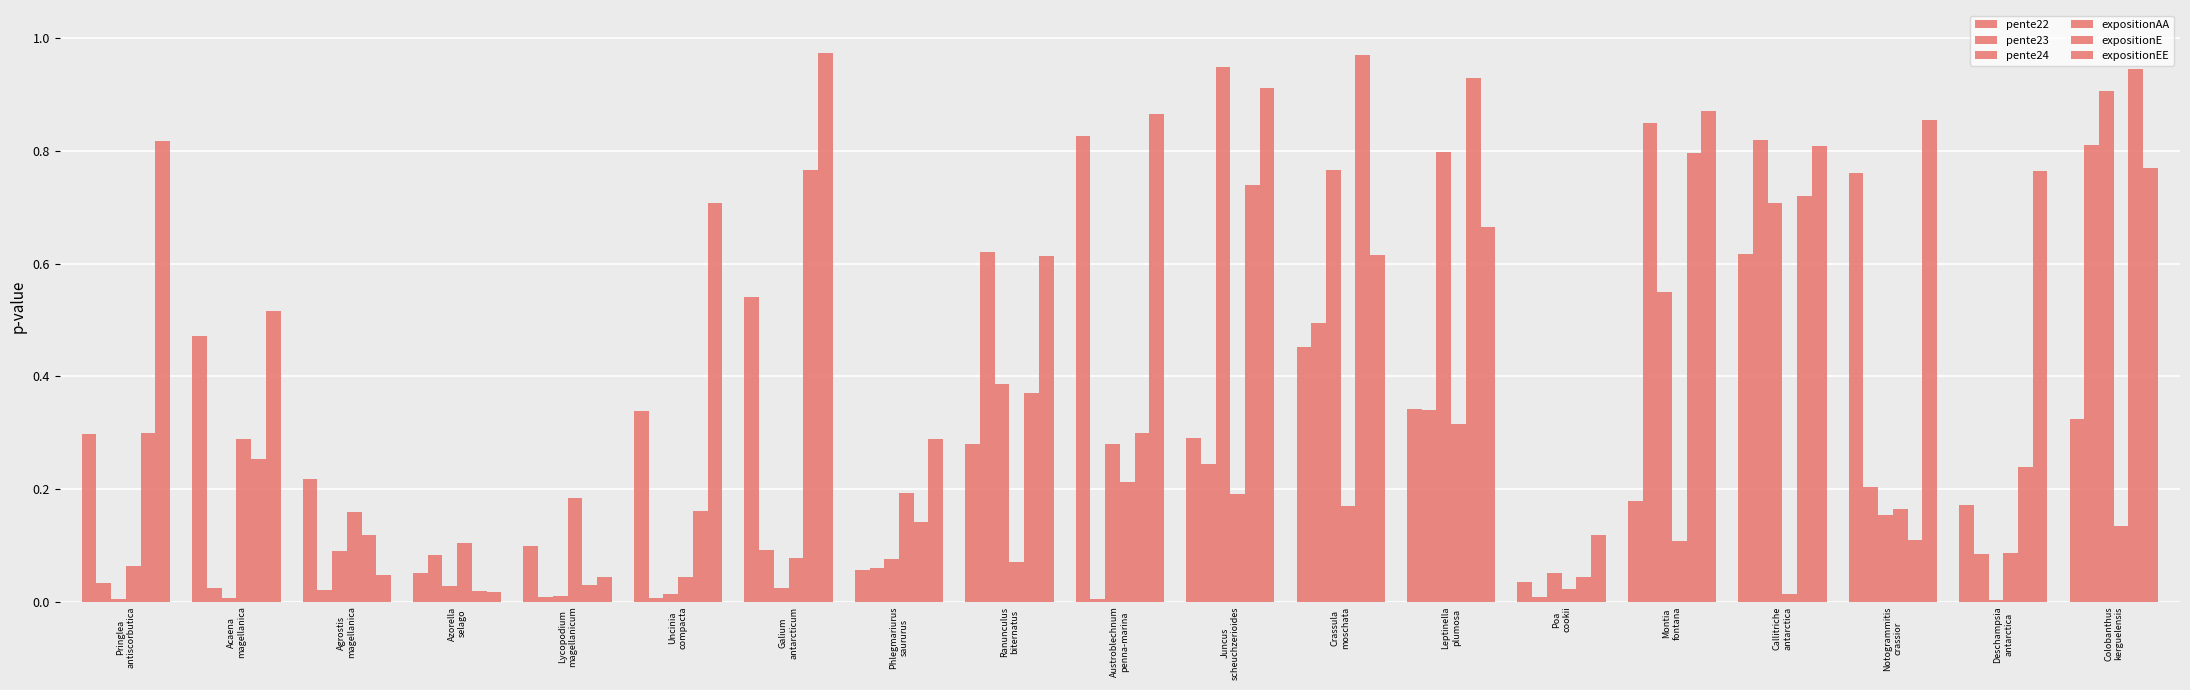

Does the chart contain stacked bars?

No